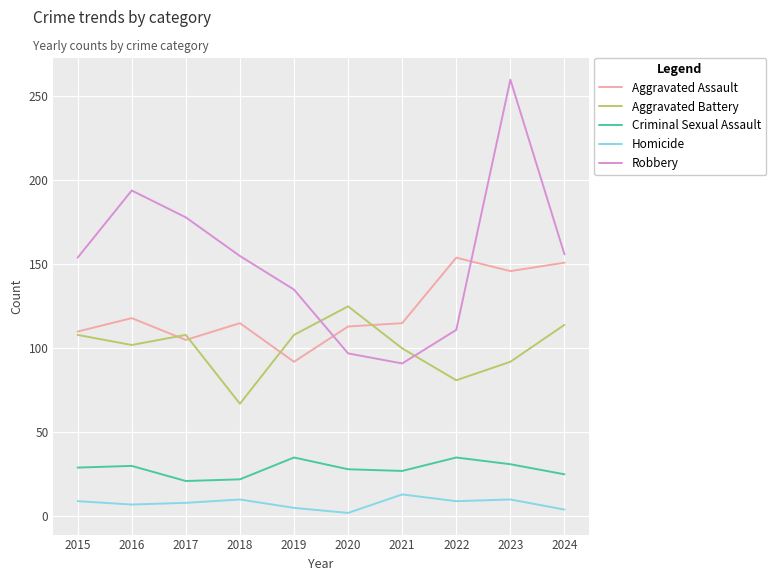

What is the maximum value for Aggravated Battery?

125